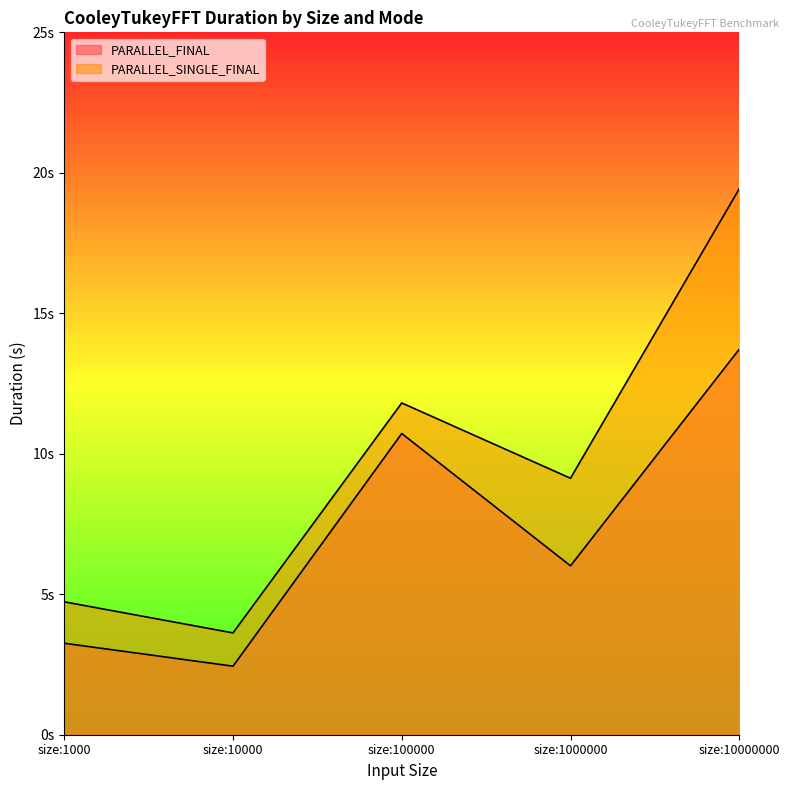

What is the highest value of the PARALLEL_FINAL series?

13.7